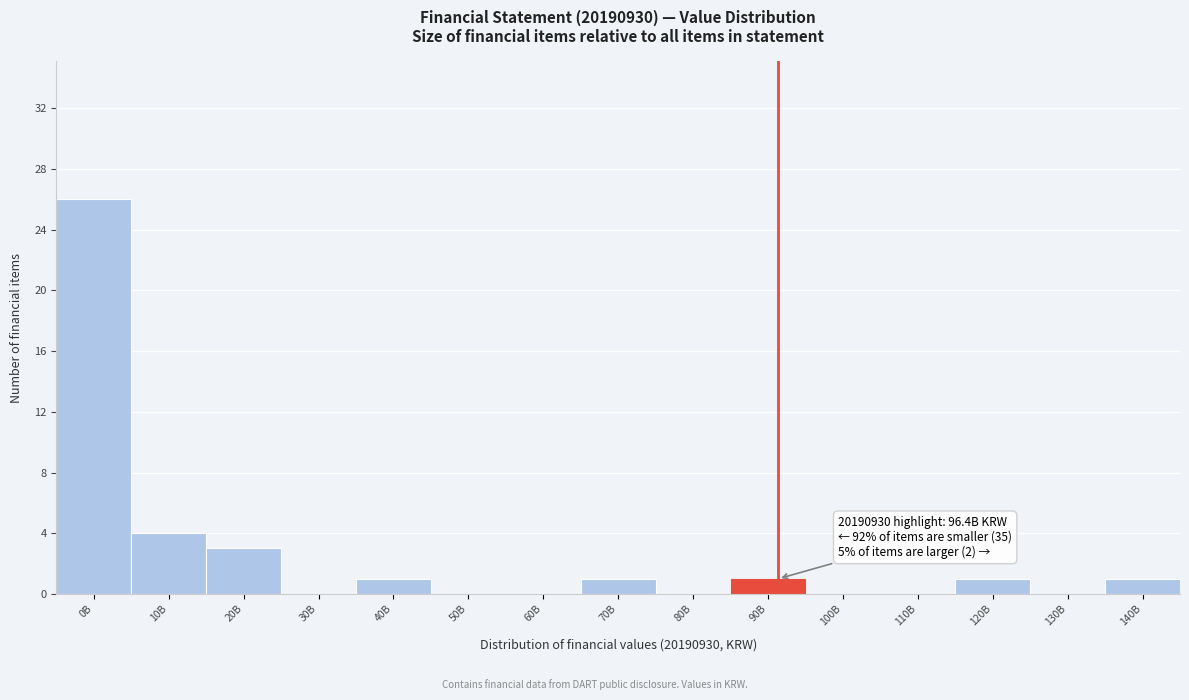

Reading left to right, extract all data points from this chart.

0B=26	10B=4	20B=3	30B=0	40B=1	50B=0	60B=0	70B=1	80B=0	90B=1	100B=0	110B=0	120B=1	130B=0	140B=1